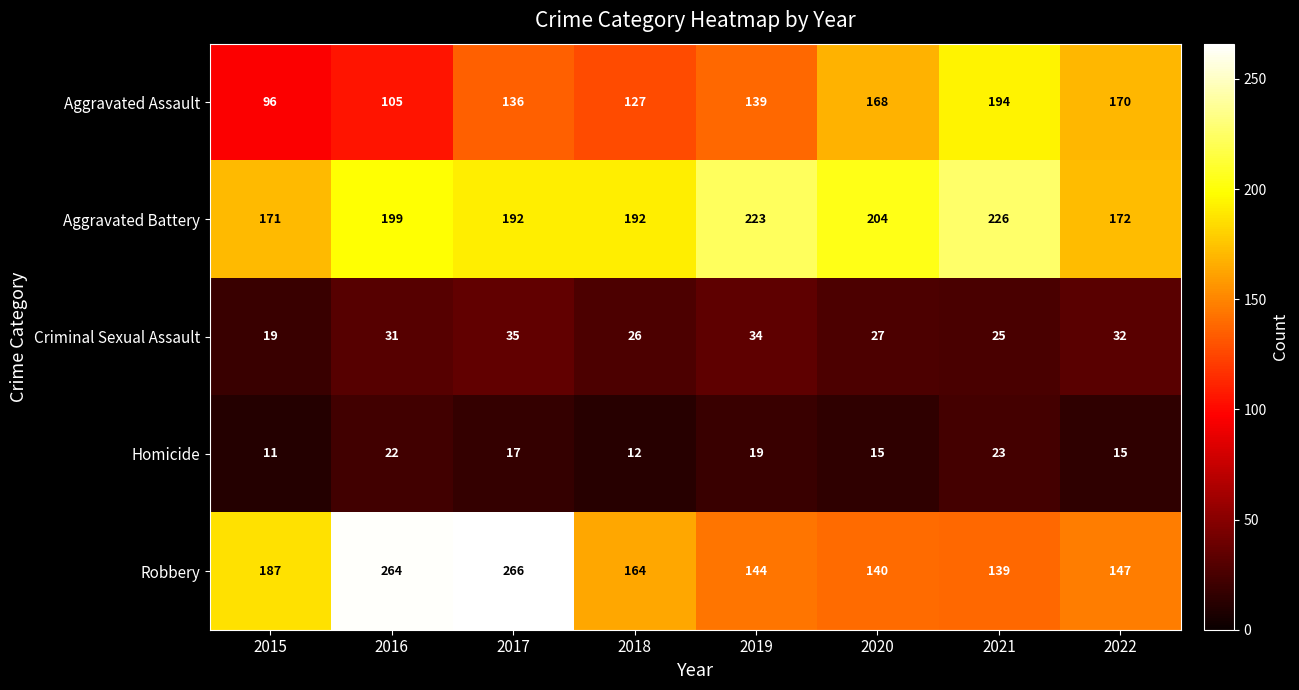

Which label corresponds to the smallest value in the chart?

2015